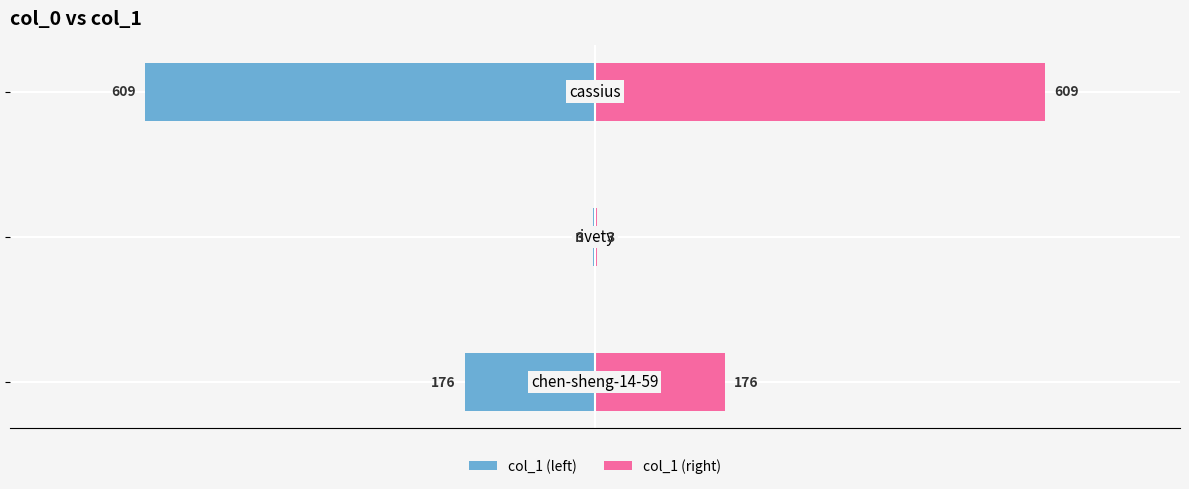

The col_1 (right) series shows 292 at −400. True or false?

False